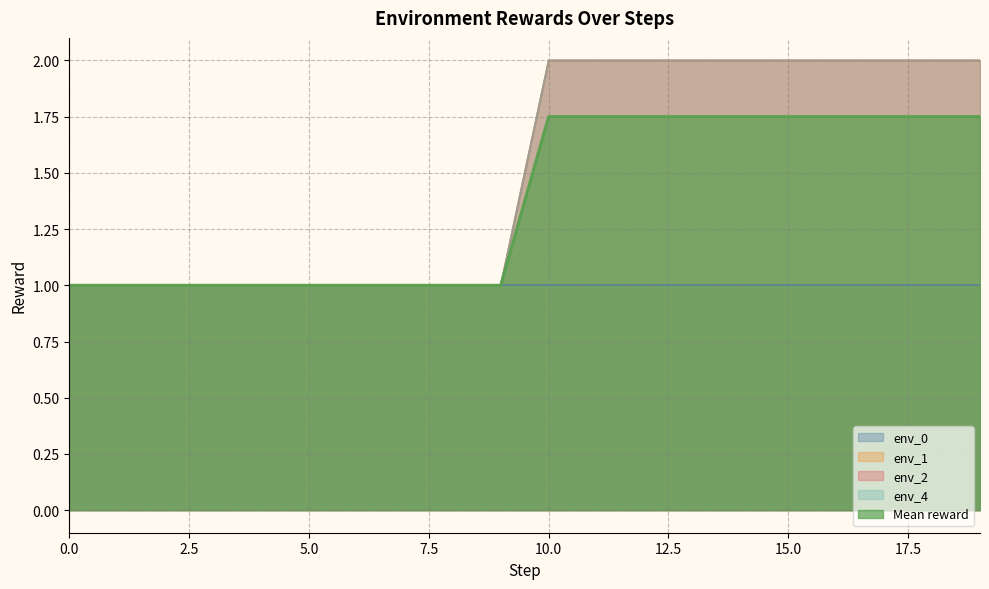

What is the value of the env_1 point at the 9th from the left?

1.0